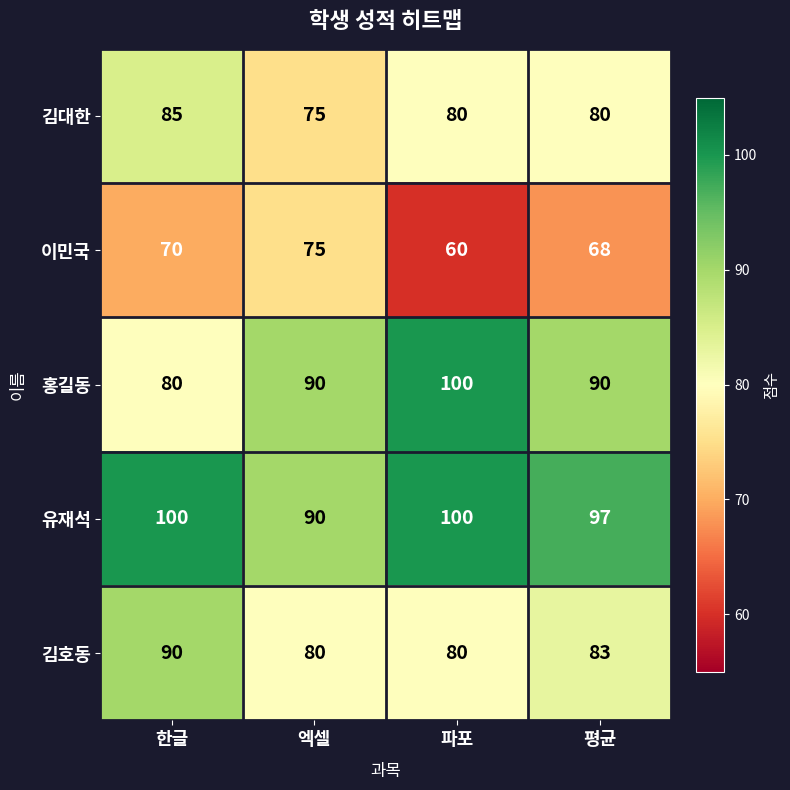

Reading right to left, extract all data points from this chart.

김대한: 평균=80	파포=80	엑셀=75	한글=85
이민국: 평균=68	파포=60	엑셀=75	한글=70
홍길동: 평균=90	파포=100	엑셀=90	한글=80
유재석: 평균=97	파포=100	엑셀=90	한글=100
김호동: 평균=83	파포=80	엑셀=80	한글=90